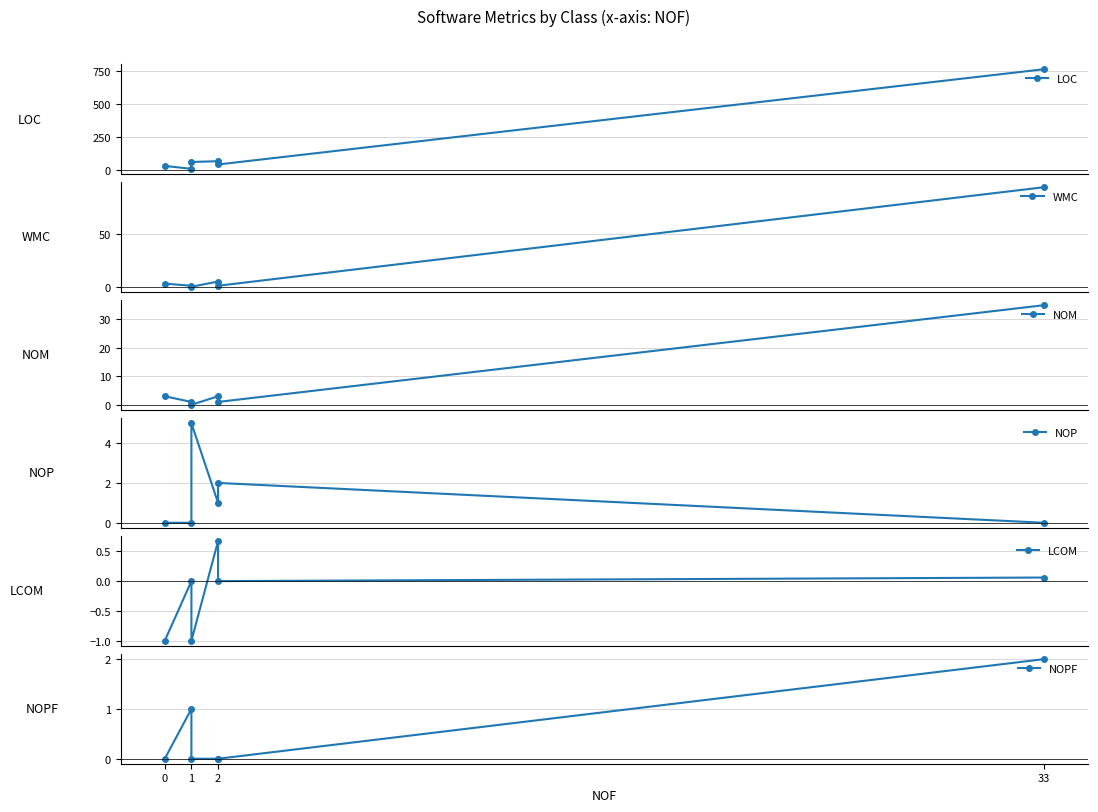

How many times do NOP and NOPF cross each other?

2